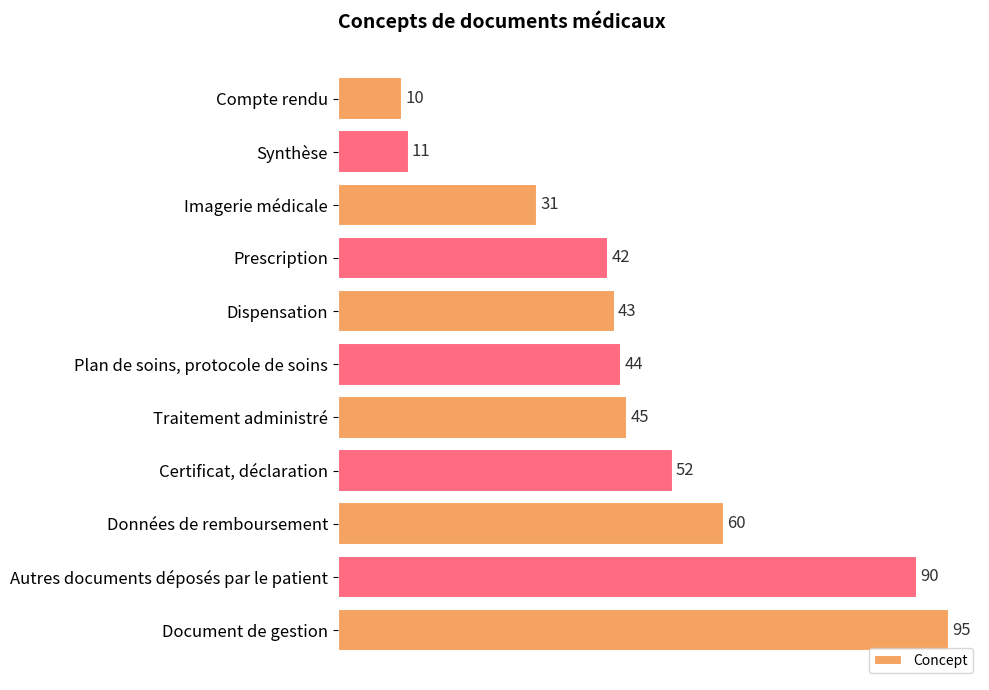

Reading top to bottom, extract all data points from this chart.

Compte rendu=10	Synthèse=11	Imagerie médicale=31	Prescription=42	Dispensation=43	Plan de soins, protocole de soins=44	Traitement administré=45	Certificat, déclaration=52	Données de remboursement=60	Autres documents déposés par le patient=90	Document de gestion=95